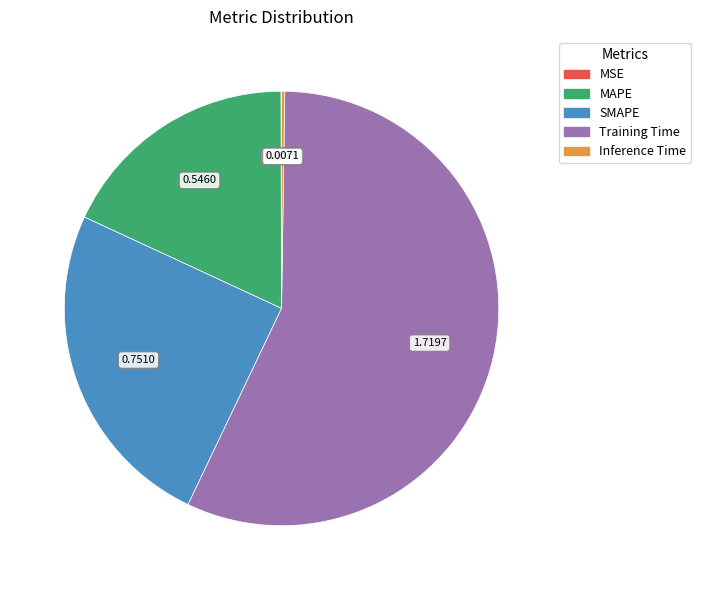

Which category has the biggest portion of the pie?

Training Time